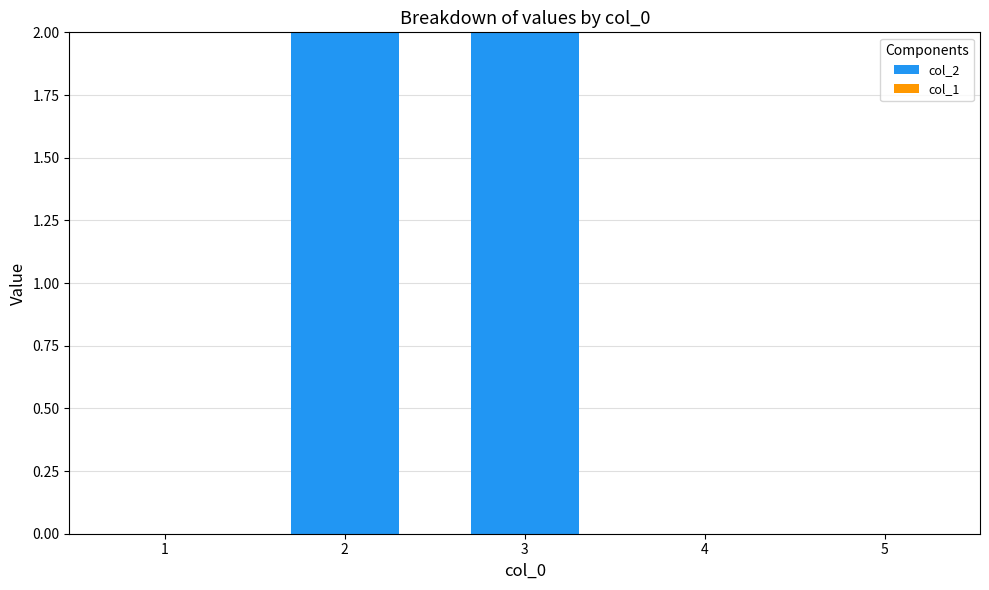

The value at 4 is 0. True or false?

True